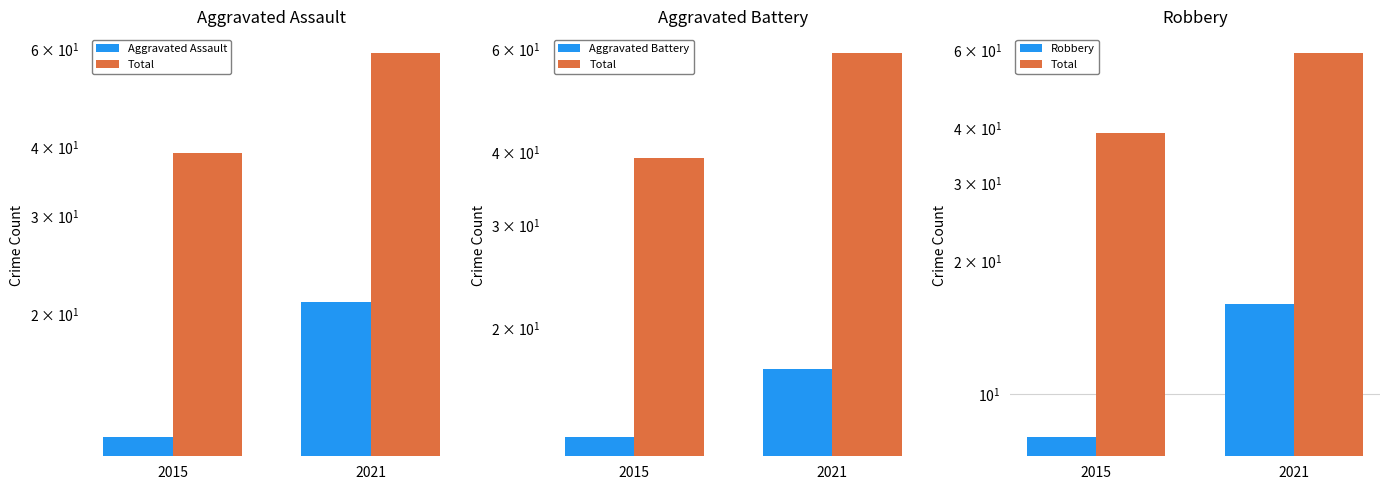

What is the lowest value of the Robbery series?

8